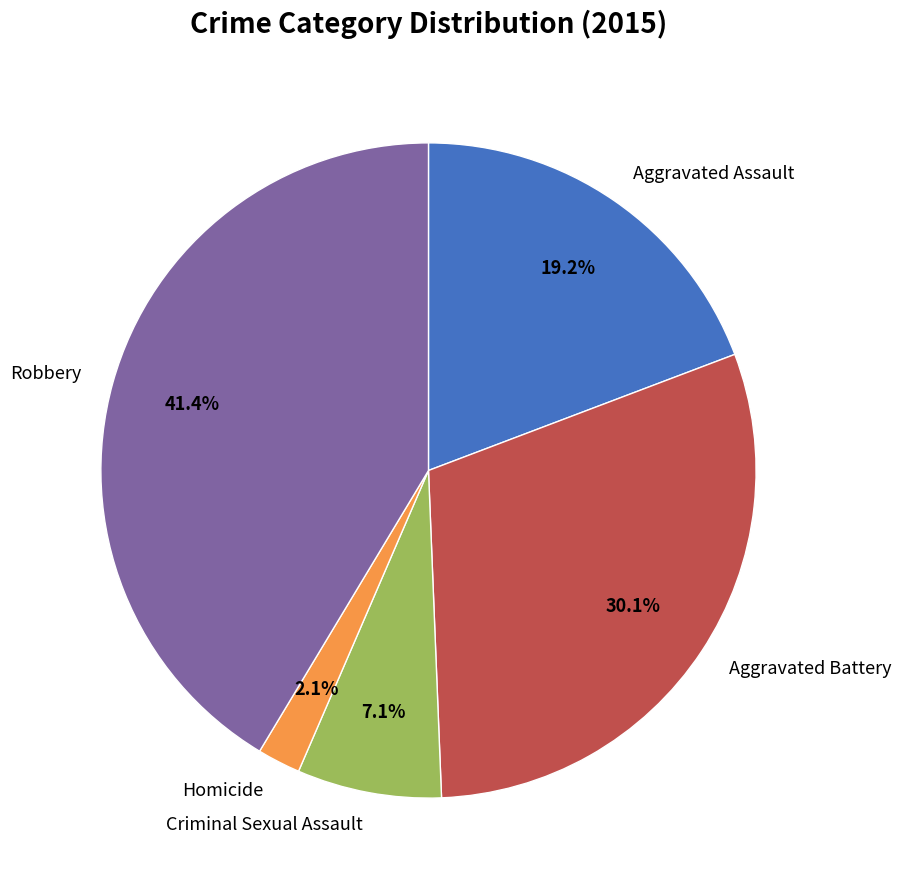

Is the sum of Criminal Sexual Assault and Aggravated Assault greater than half?

No